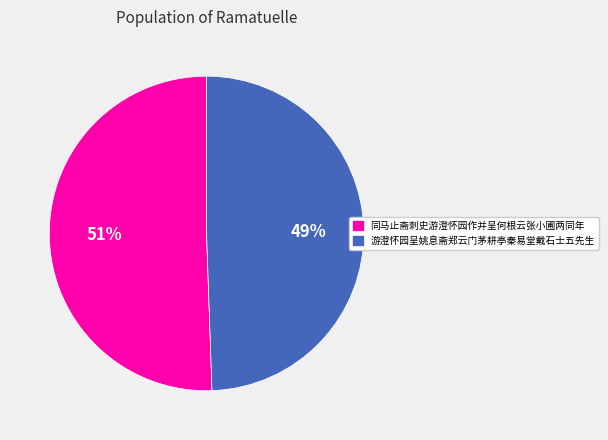

To the nearest percent, what is the combined percentage of 游澄怀园呈姚息斋郑云门茅耕亭秦易堂戴石士五先生 and 同马止斋刺史游澄怀园作并呈何根云张小圃两同年?

100%